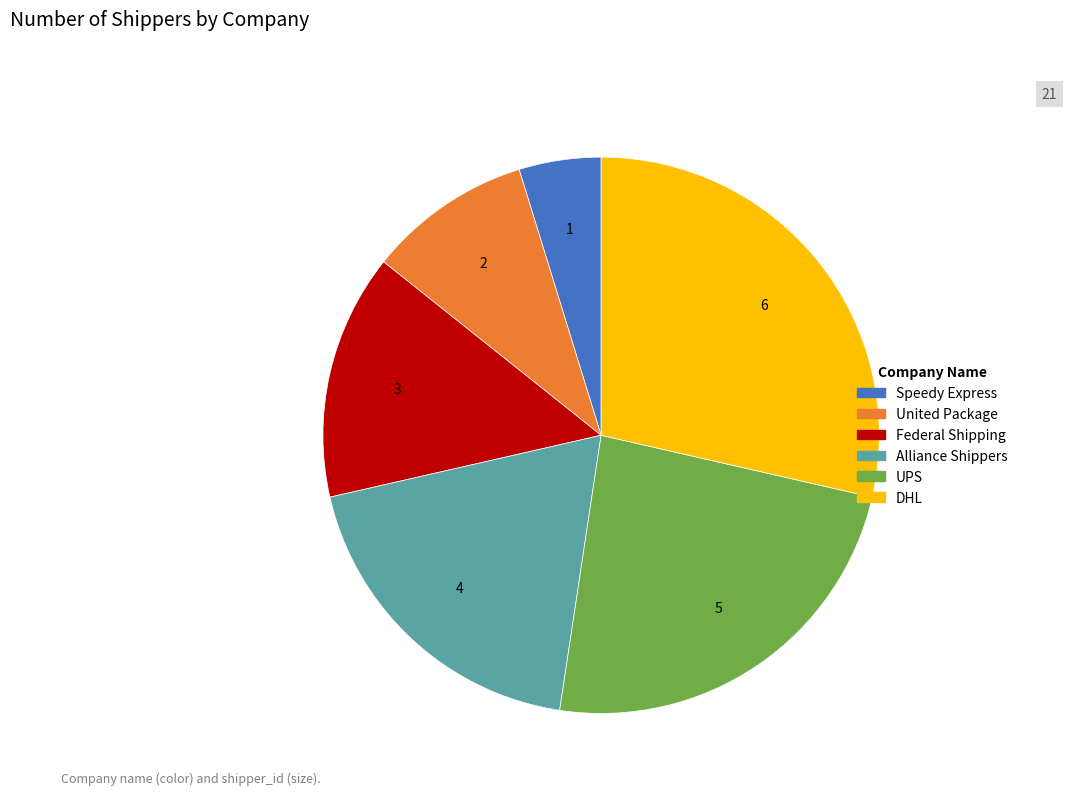

Rank the categories by value from highest to lowest.

DHL, UPS, Alliance Shippers, Federal Shipping, United Package, Speedy Express